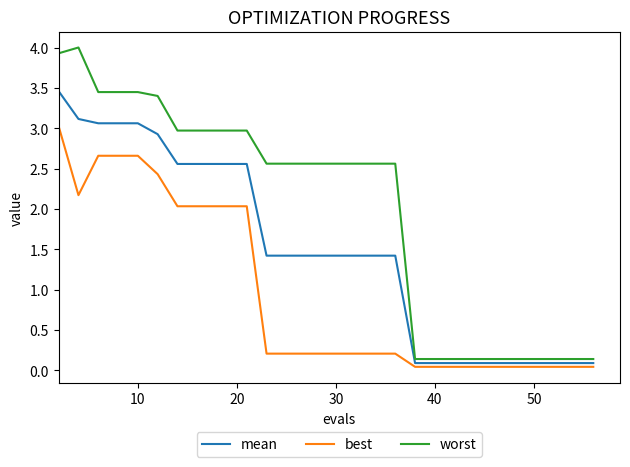

True or false: worst and best cross at least once.

False